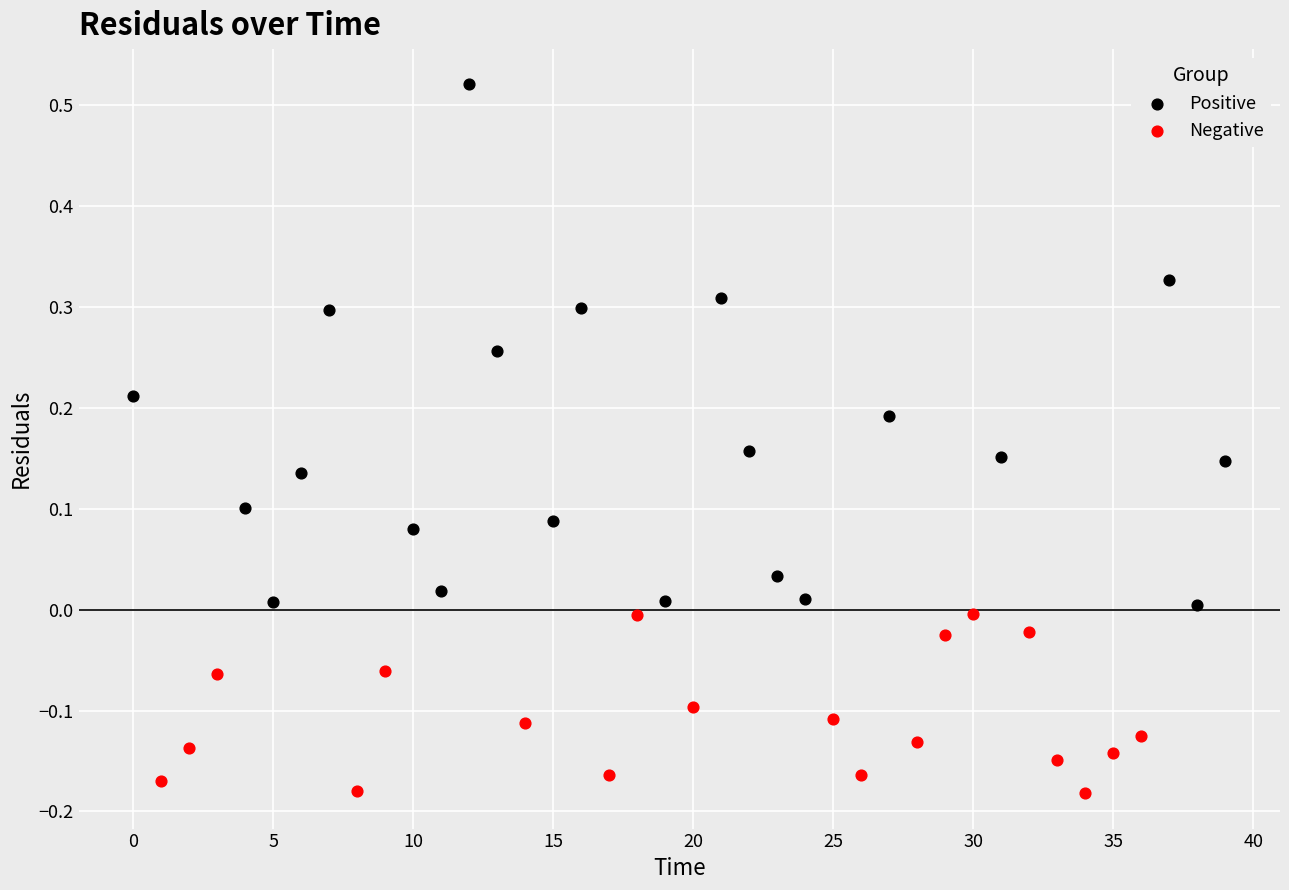

Which series contains the highest Y value?

Positive